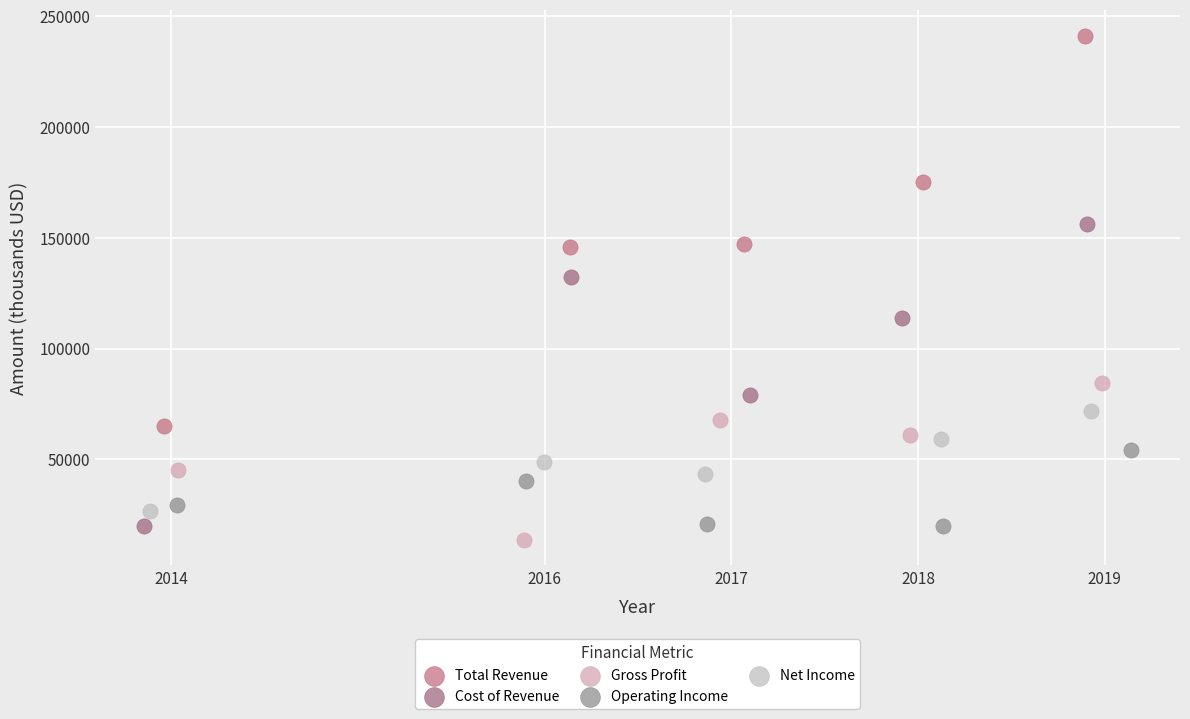

Which series reaches the maximum Y coordinate?

Total Revenue